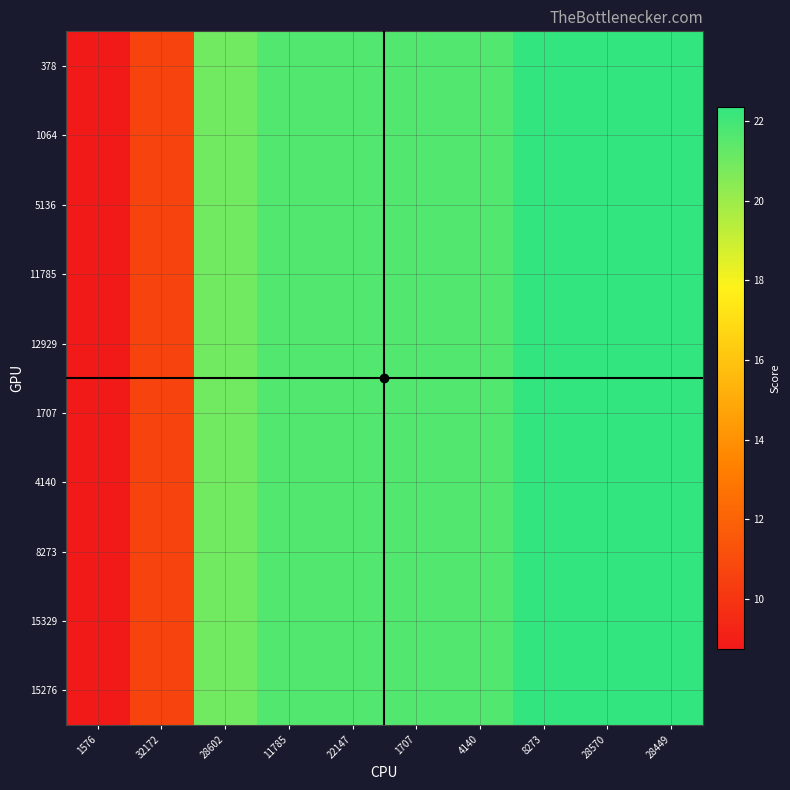

At which category does the chart reach its minimum across all series?

1576